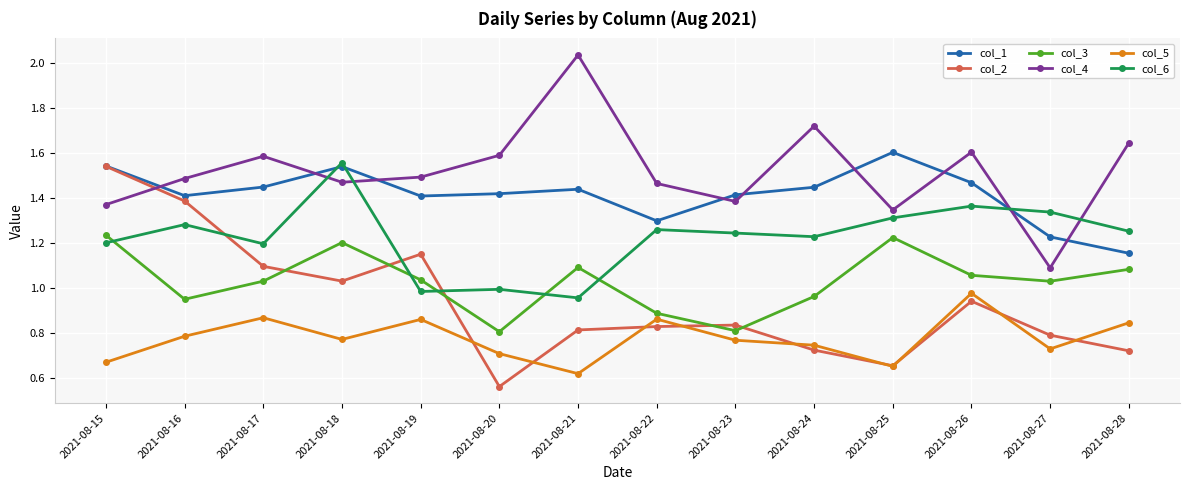

Which series changed the most between 2021-08-22 and 2021-08-24?

col_4